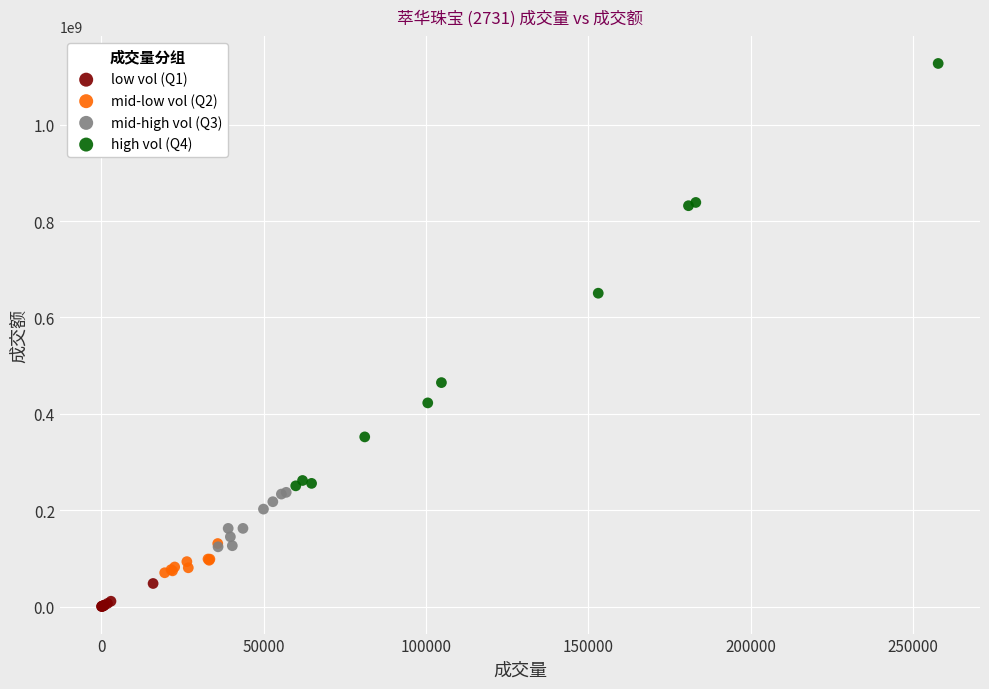

Which series contains the lowest Y value?

low vol (Q1)